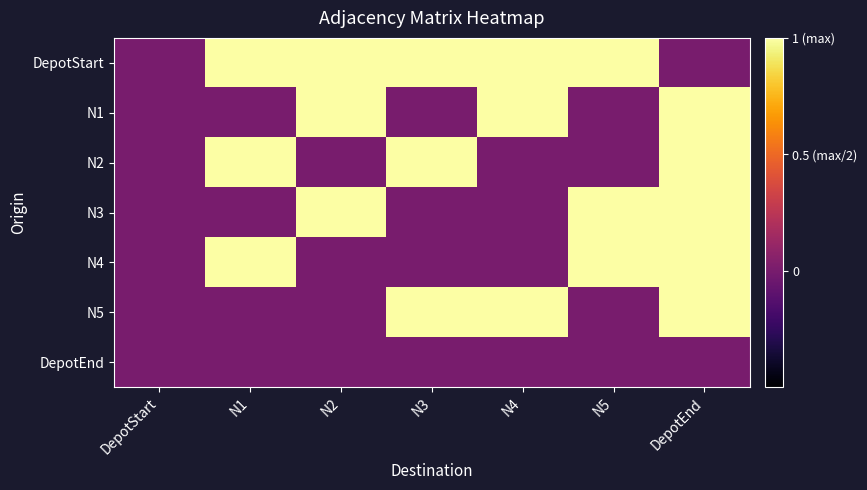

At how many categories does at least one series exceed 0?

6